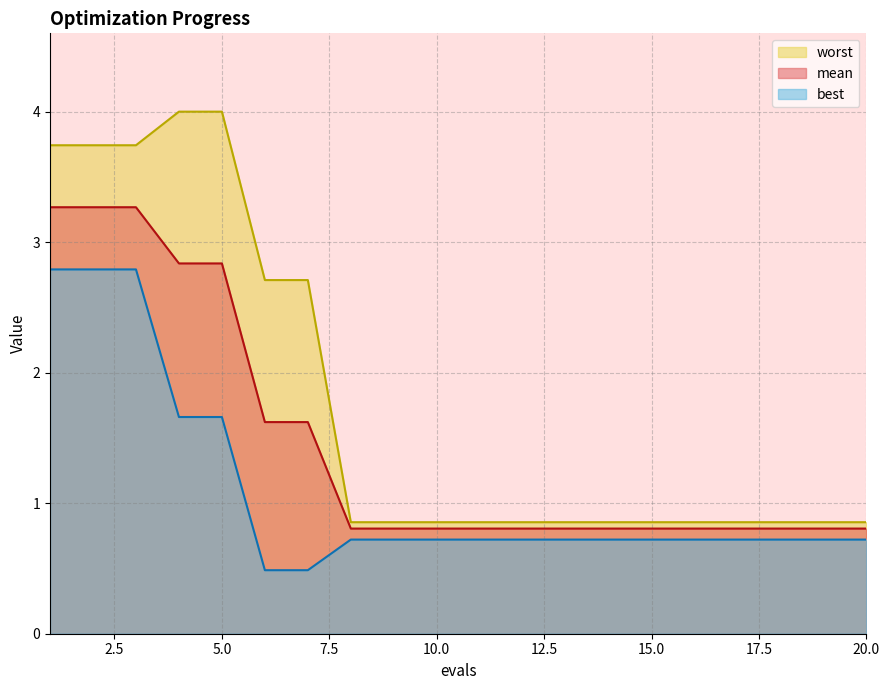

Which series has the largest total across all categories?

worst